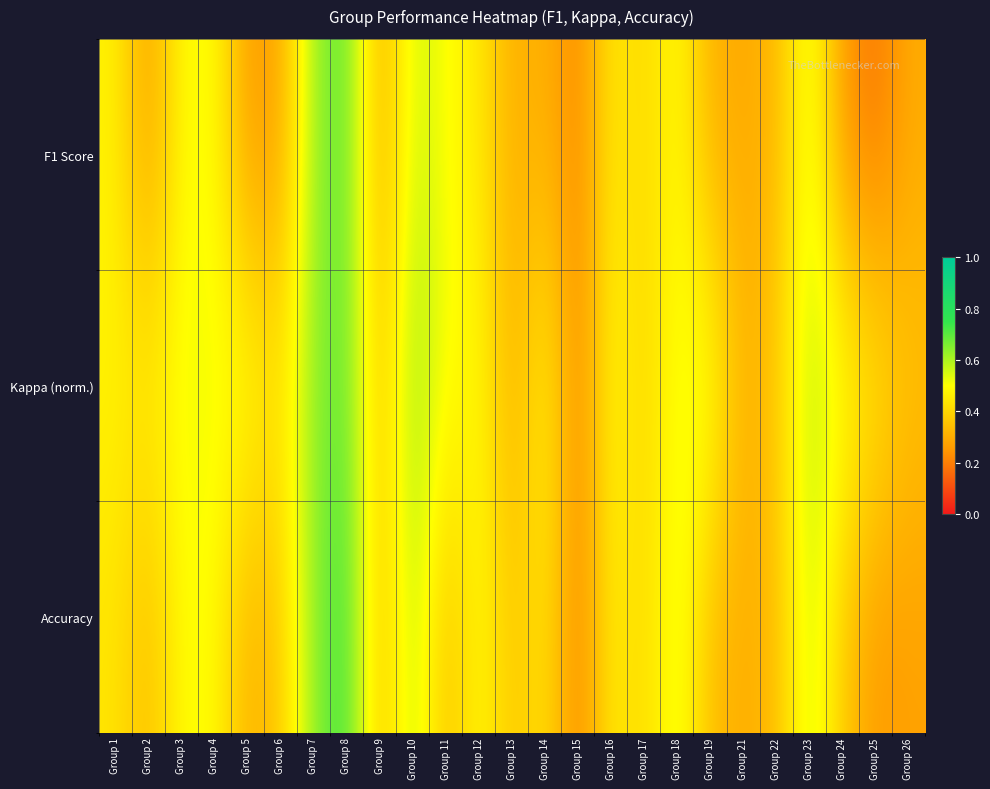

Reading left to right, list all the values displayed in this chart.

F1 Score: Group 1=0.5	Group 2=0.3	Group 3=0.5	Group 4=0.5	Group 5=0.3	Group 6=0.3	Group 7=0.6	Group 8=0.7	Group 9=0.3	Group 10=0.6	Group 11=0.5	Group 12=0.5	Group 13=0.3	Group 14=0.3	Group 15=0.2	Group 16=0.5	Group 17=0.4	Group 18=0.5	Group 19=0.3	Group 21=0.3	Group 22=0.3	Group 23=0.6	Group 24=0.2	Group 25=0.2	Group 26=0.3
Kappa (norm.): Group 1=0.5	Group 2=0.5	Group 3=0.5	Group 4=0.5	Group 5=0.5	Group 6=0.4	Group 7=0.6	Group 8=0.7	Group 9=0.3	Group 10=0.6	Group 11=0.5	Group 12=0.5	Group 13=0.3	Group 14=0.5	Group 15=0.2	Group 16=0.5	Group 17=0.4	Group 18=0.5	Group 19=0.5	Group 21=0.3	Group 22=0.4	Group 23=0.6	Group 24=0.5	Group 25=0.5	Group 26=0.4
Accuracy: Group 1=0.4	Group 2=0.3	Group 3=0.5	Group 4=0.5	Group 5=0.3	Group 6=0.4	Group 7=0.6	Group 8=0.8	Group 9=0.3	Group 10=0.6	Group 11=0.3	Group 12=0.5	Group 13=0.4	Group 14=0.4	Group 15=0.2	Group 16=0.5	Group 17=0.4	Group 18=0.6	Group 19=0.3	Group 21=0.3	Group 22=0.3	Group 23=0.6	Group 24=0.4	Group 25=0.2	Group 26=0.3